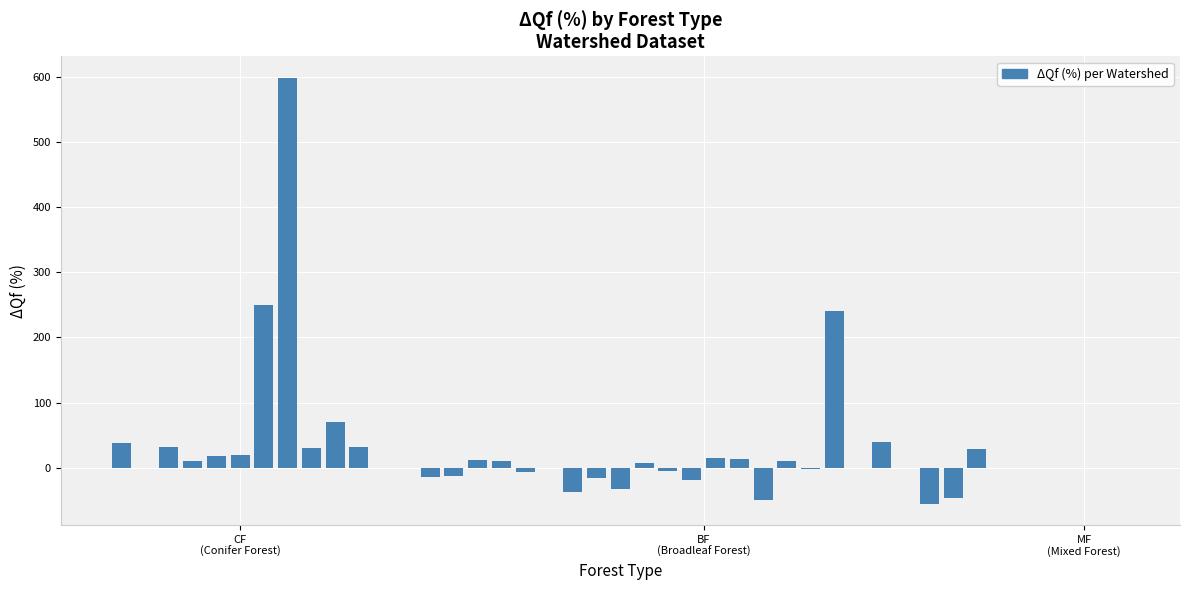

True or false: the data shows 0.0 at 32.

True